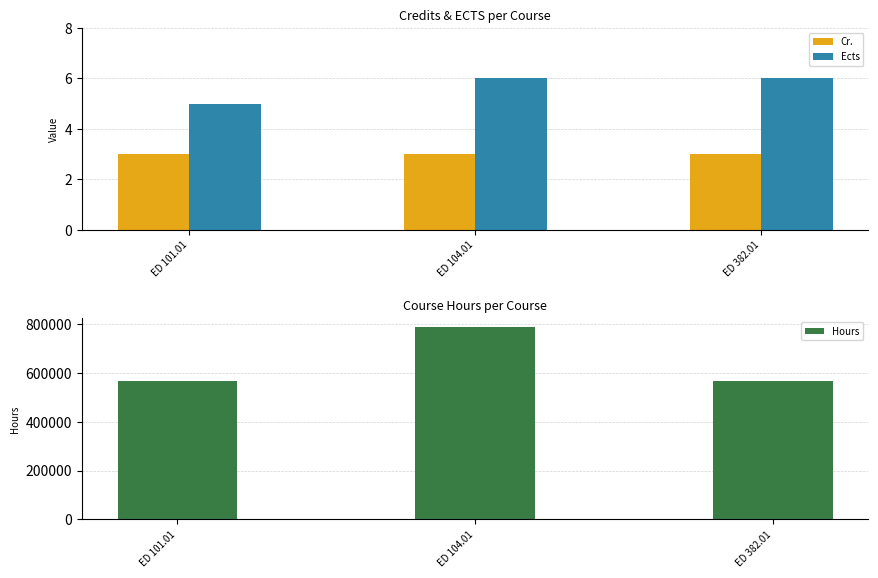

What is the total value across all series at ED 101.01?

565686